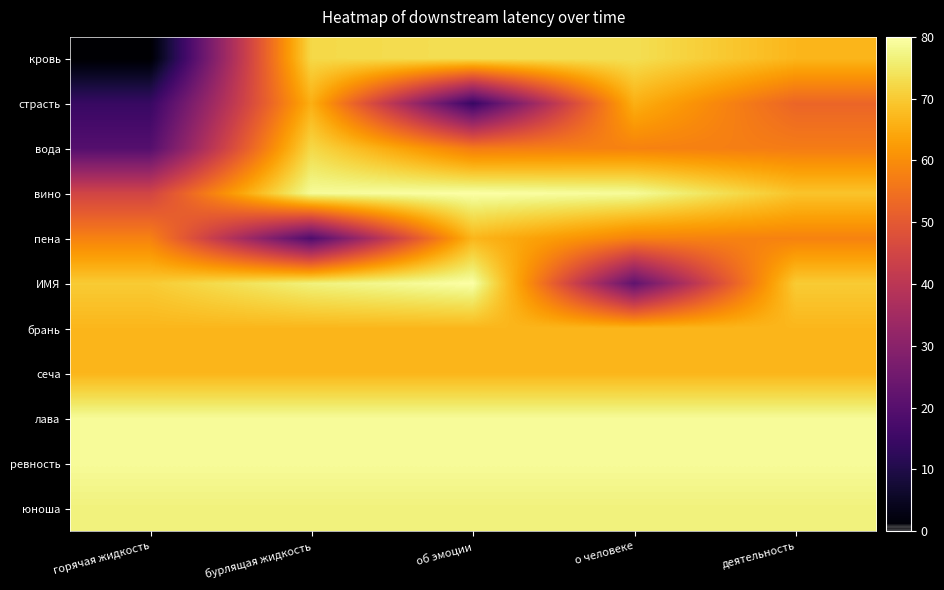

Reading left to right, extract all data points from this chart.

кровь: горячая жидкость=0.0	бурлящая жидкость=72.3	об эмоции=73.4	о человеке=73.4	деятельность=66.8
страсть: горячая жидкость=14.2	бурлящая жидкость=65.8	об эмоции=14.2	о человеке=65.8	деятельность=52.6
вода: горячая жидкость=19.7	бурлящая жидкость=72.3	об эмоции=57.0	о человеке=58.1	деятельность=57.0
вино: горячая жидкость=44.9	бурлящая жидкость=78.9	об эмоции=80.0	о человеке=78.9	деятельность=69.0
пена: горячая жидкость=58.1	бурлящая жидкость=18.6	об эмоции=66.8	о человеке=58.1	деятельность=58.1
ИМЯ: горячая жидкость=70.1	бурлящая жидкость=76.7	об эмоции=80.0	о человеке=21.9	деятельность=70.1
брань: горячая жидкость=66.8	бурлящая жидкость=66.8	об эмоции=66.8	о человеке=66.8	деятельность=66.8
сеча: горячая жидкость=66.8	бурлящая жидкость=66.8	об эмоции=66.8	о человеке=66.8	деятельность=66.8
лава: горячая жидкость=78.9	бурлящая жидкость=78.9	об эмоции=78.9	о человеке=78.9	деятельность=78.9
ревность: горячая жидкость=78.9	бурлящая жидкость=78.9	об эмоции=78.9	о человеке=78.9	деятельность=78.9
юноша: горячая жидкость=76.7	бурлящая жидкость=76.7	об эмоции=76.7	о человеке=76.7	деятельность=76.7